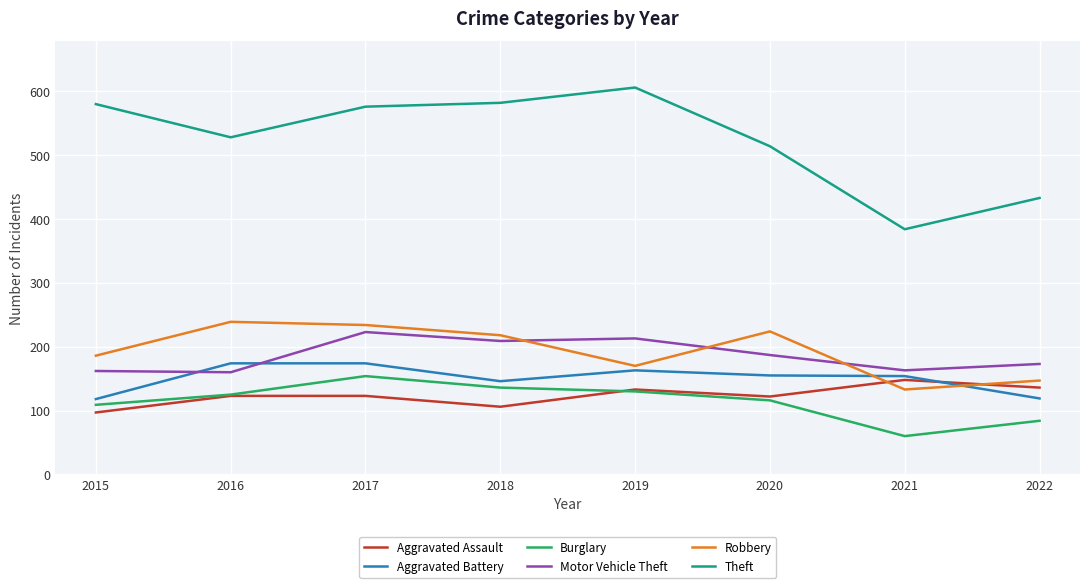

True or false: Burglary and Theft intersect in this chart.

False